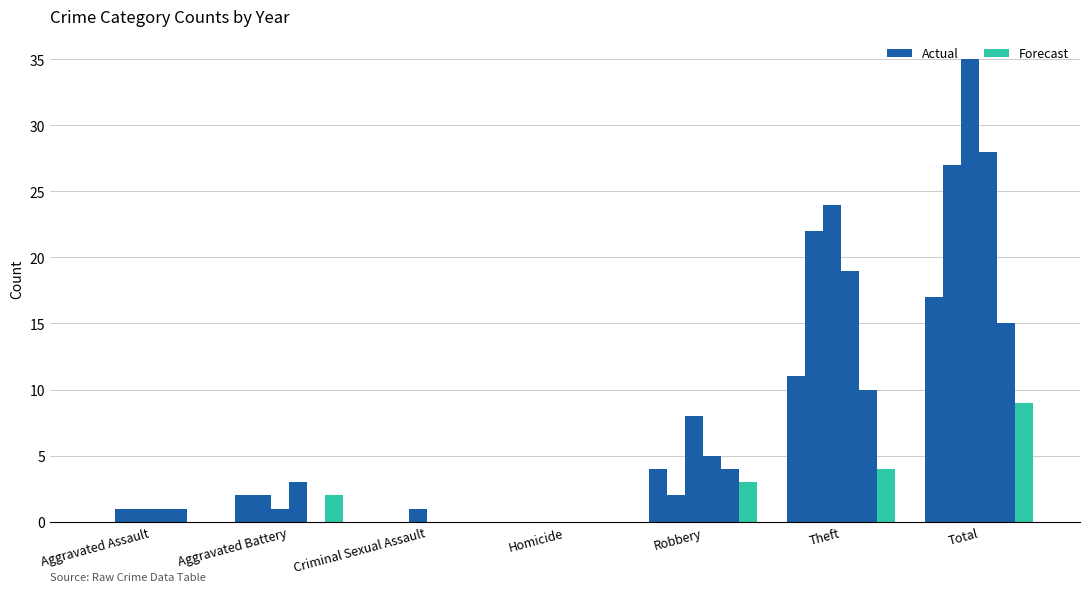

The value of 2015 at Total is 17. True or false?

True